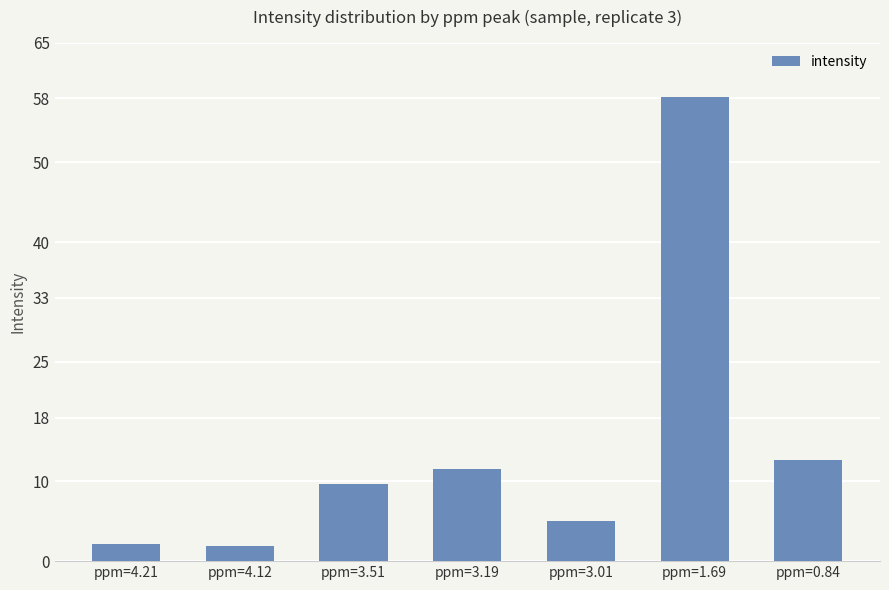

How many distinct data groups are displayed?

1